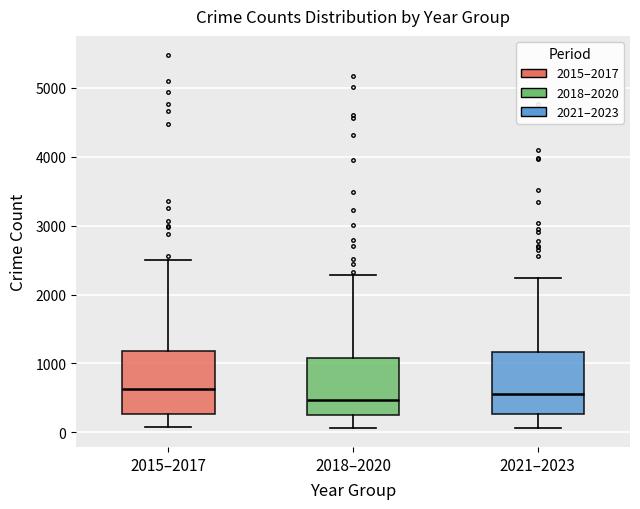

Where does the upper whisker of the box for 2018–2020 end on the y-axis? The values are not printed on the chart, so give them approximately, as read against the axis.

2300